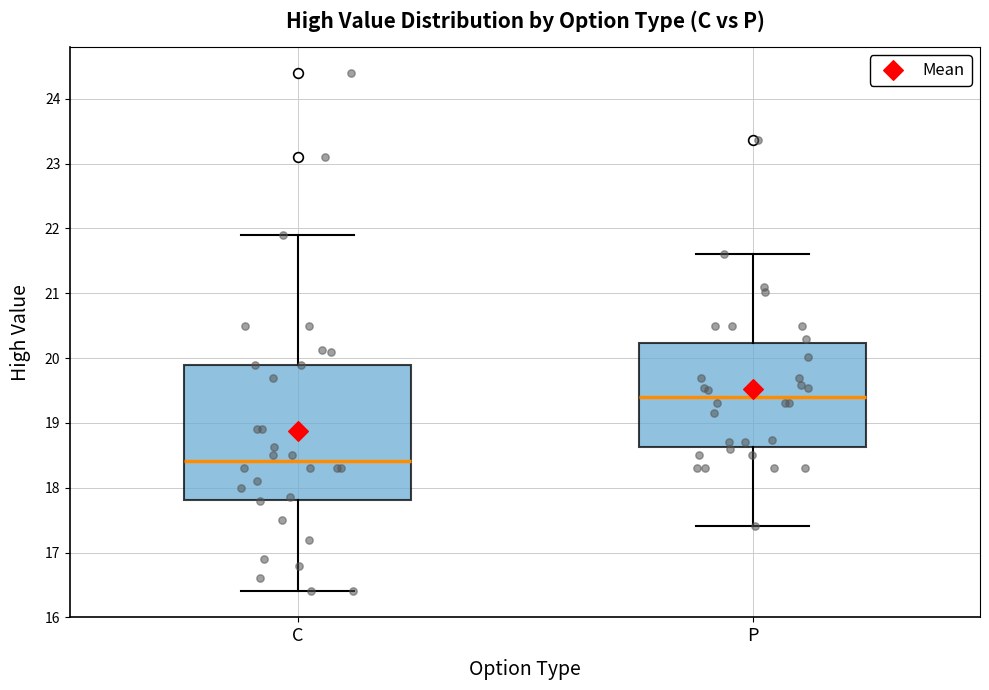

Which box is the tallest, from its lower edge to its upper edge?

C